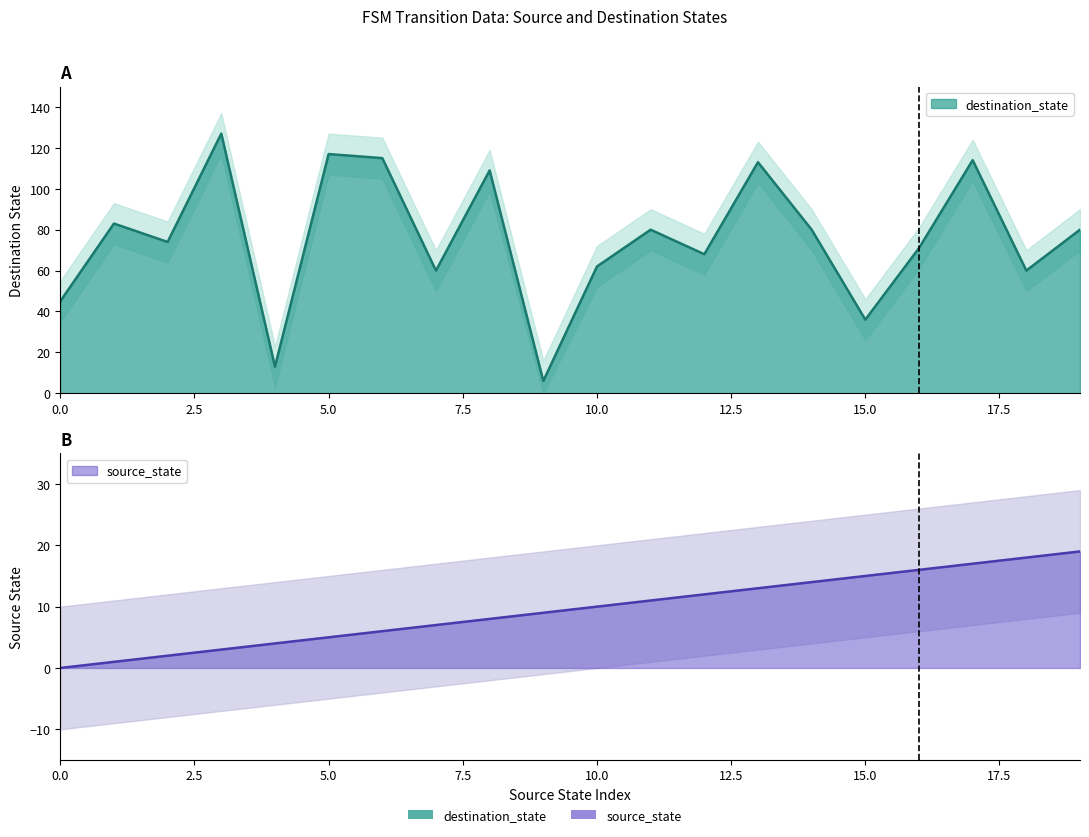

What is the total value across all series at 3?

130